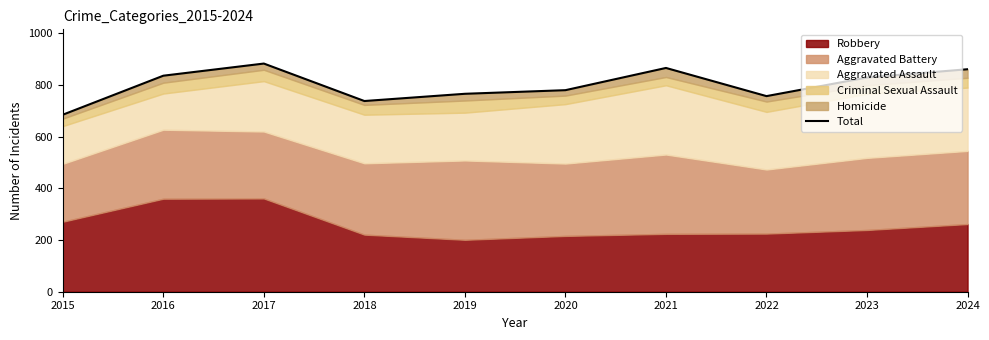

True or false: the data has more than 1 interior local peaks.

True